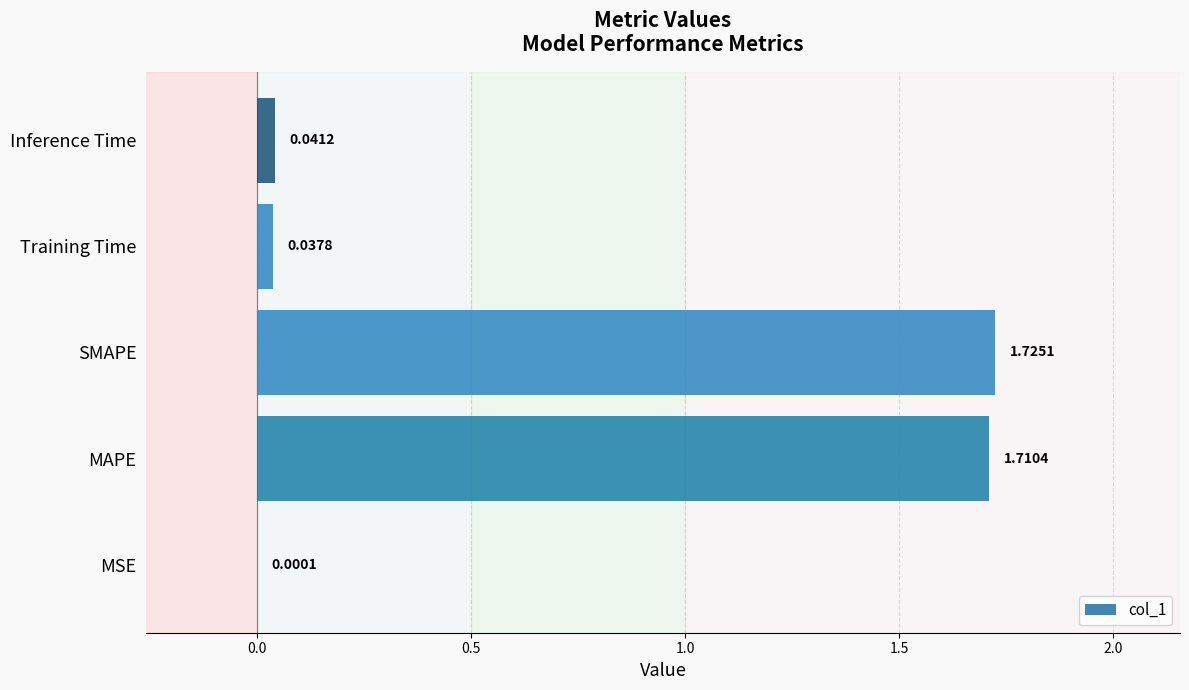

At which label is the value closest to 0?

MSE